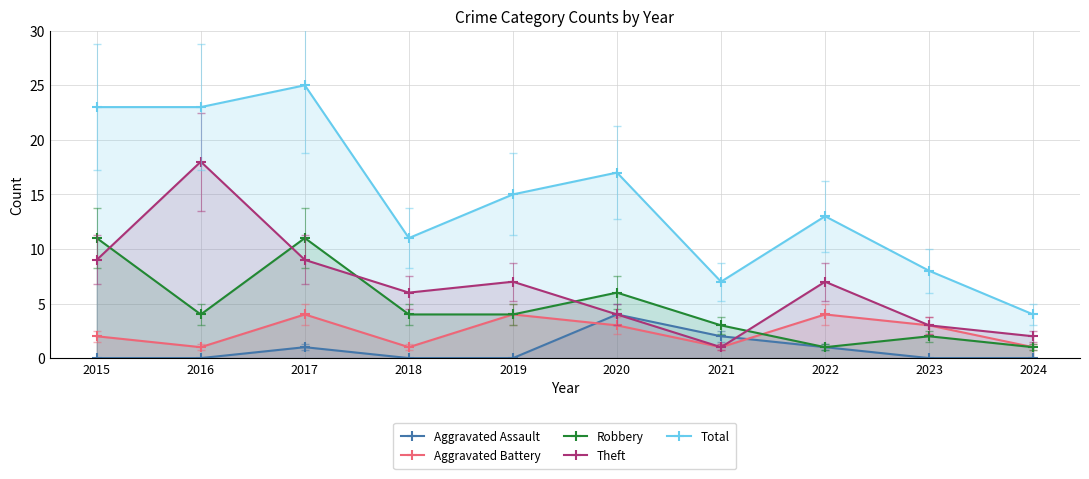

At 2019, list the series in order from largest to smallest.

Total, Theft, Aggravated Battery, Robbery, Aggravated Assault